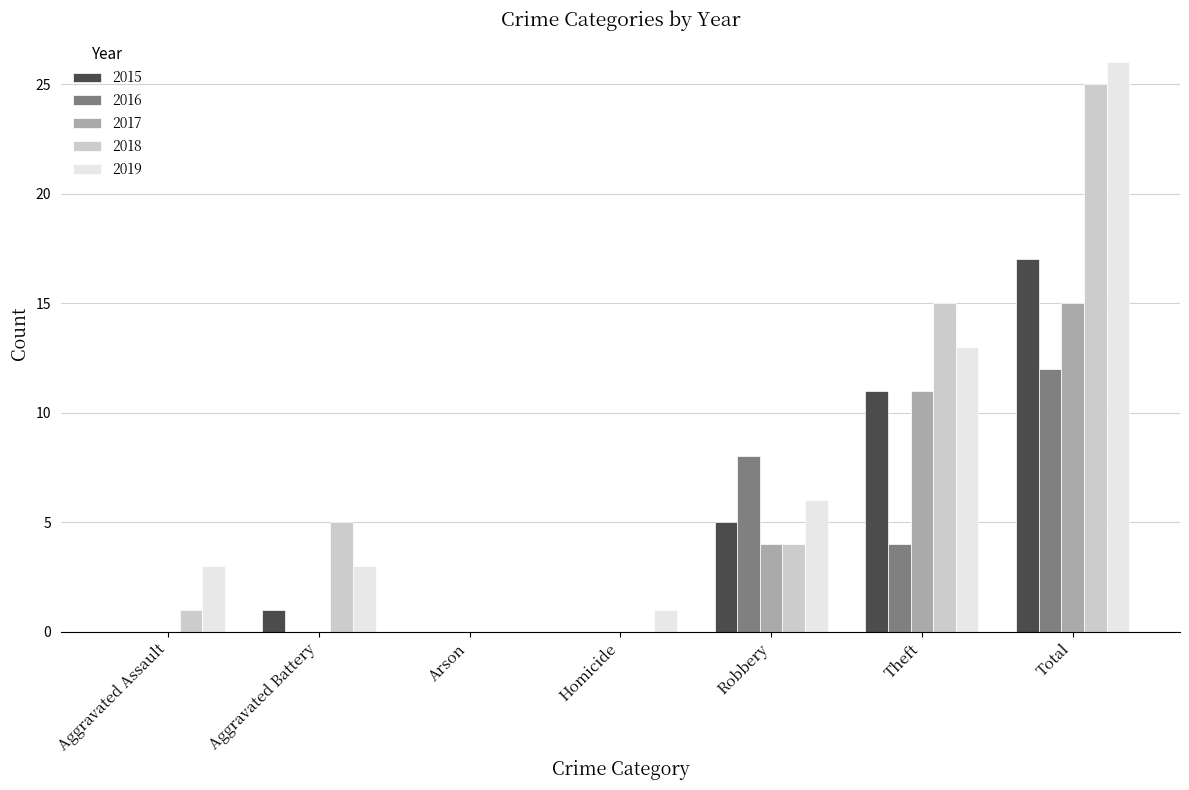

Which series has the largest total across all categories?

2019